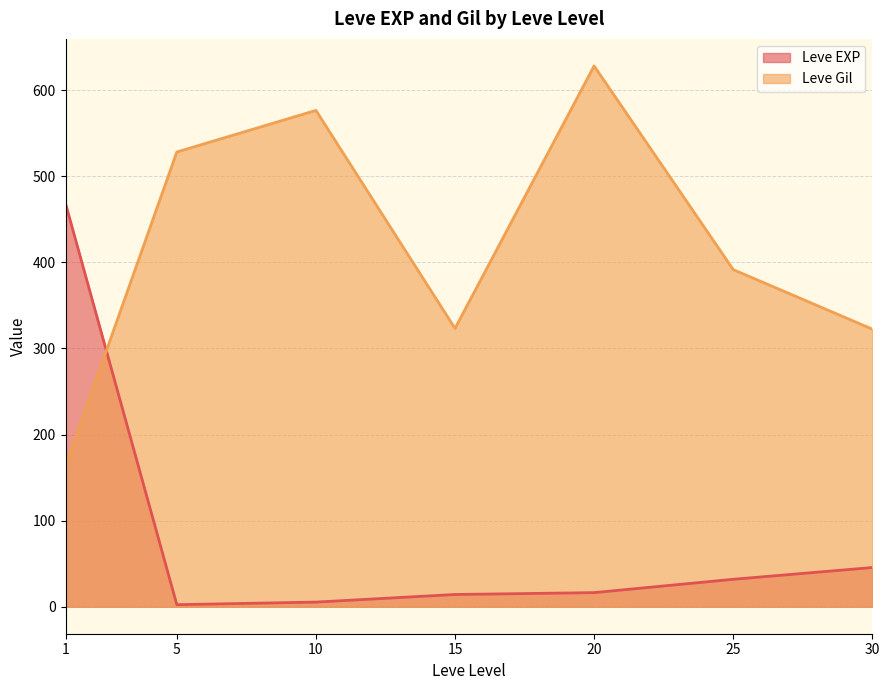

Between which two adjacent categories do Leve Gil and Leve EXP first intersect?

1 and 5